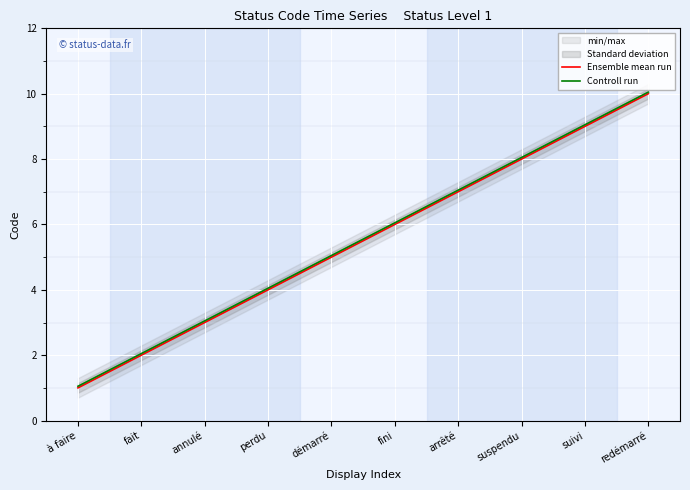

What is the average value of the Controll run series?

5.5